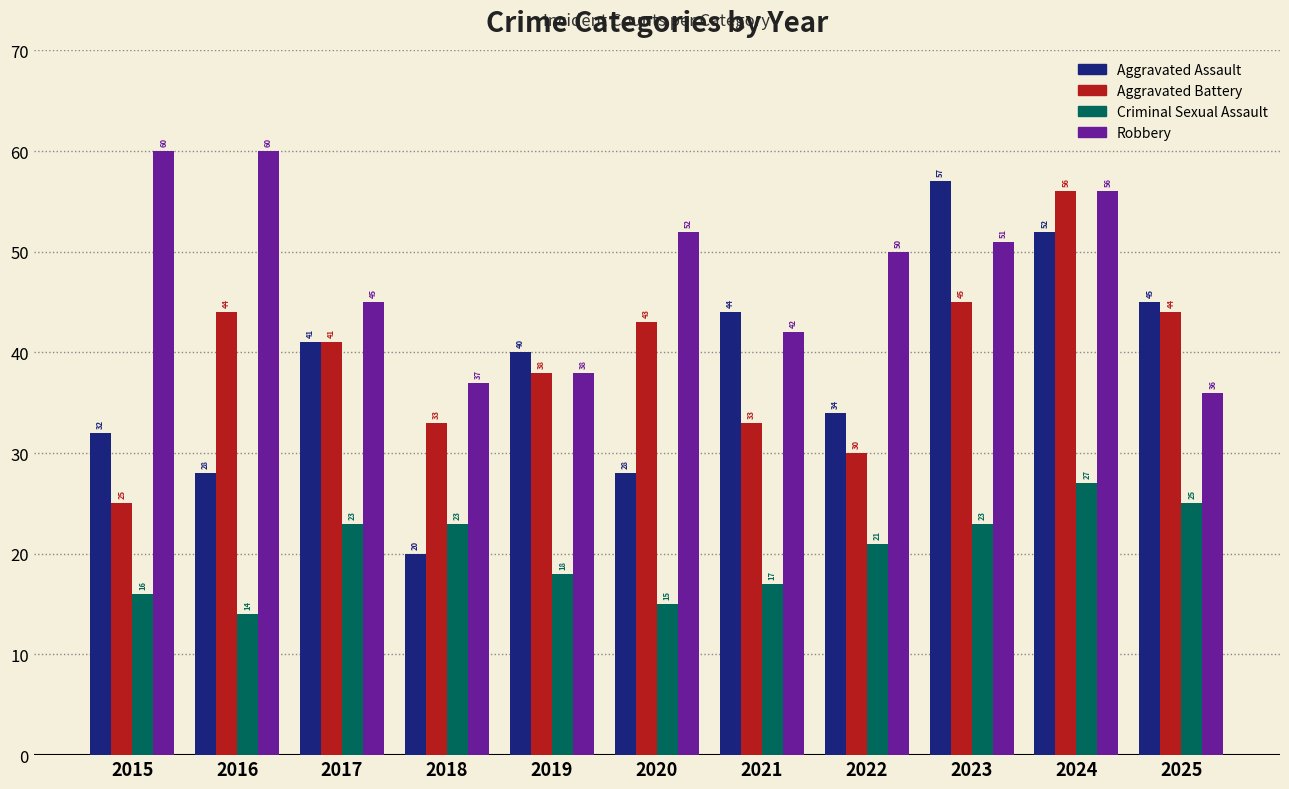

What is the difference between the Aggravated Battery values at 2022 and 2025?

14